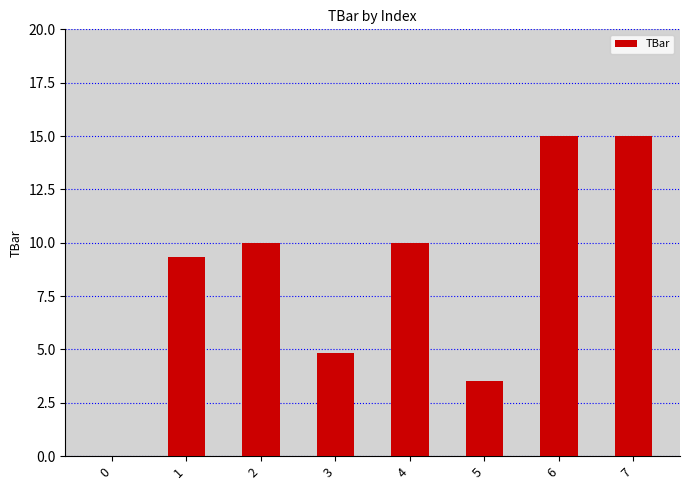

Reading right to left, list all the values displayed in this chart.

15.0	15.0	3.5	10.0	4.8	10.0	9.3	0.0